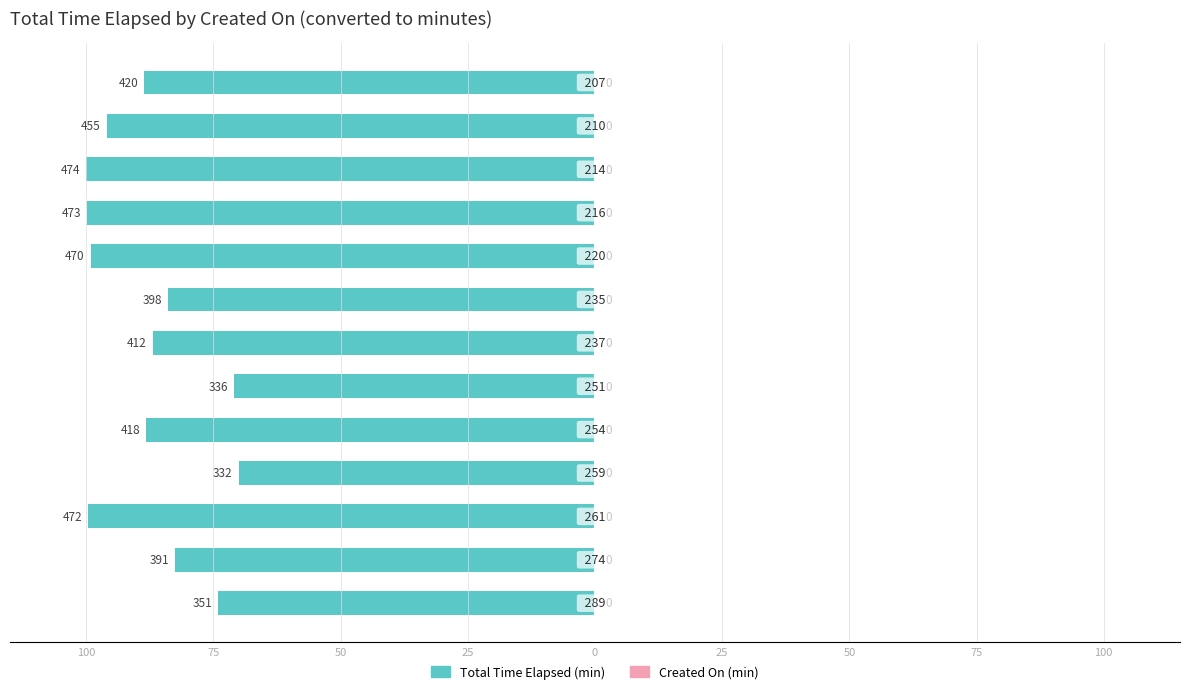

Does the chart contain any negative values?

Yes